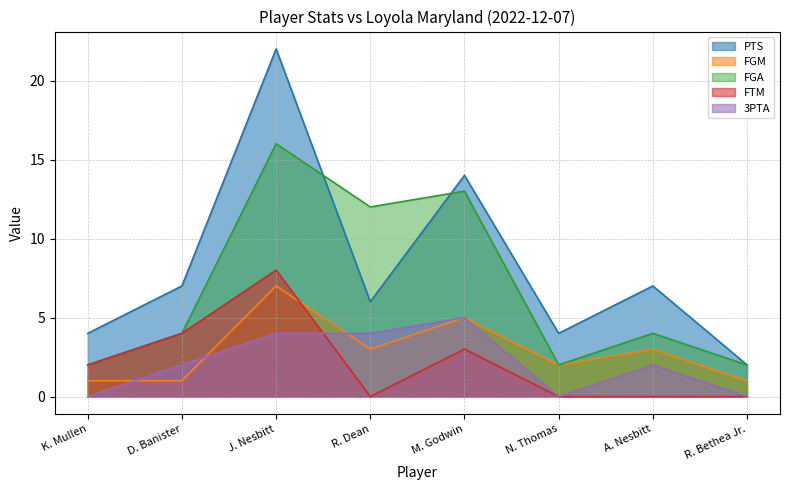

Is it true that FGA equals 16 at J. Nesbitt?

True